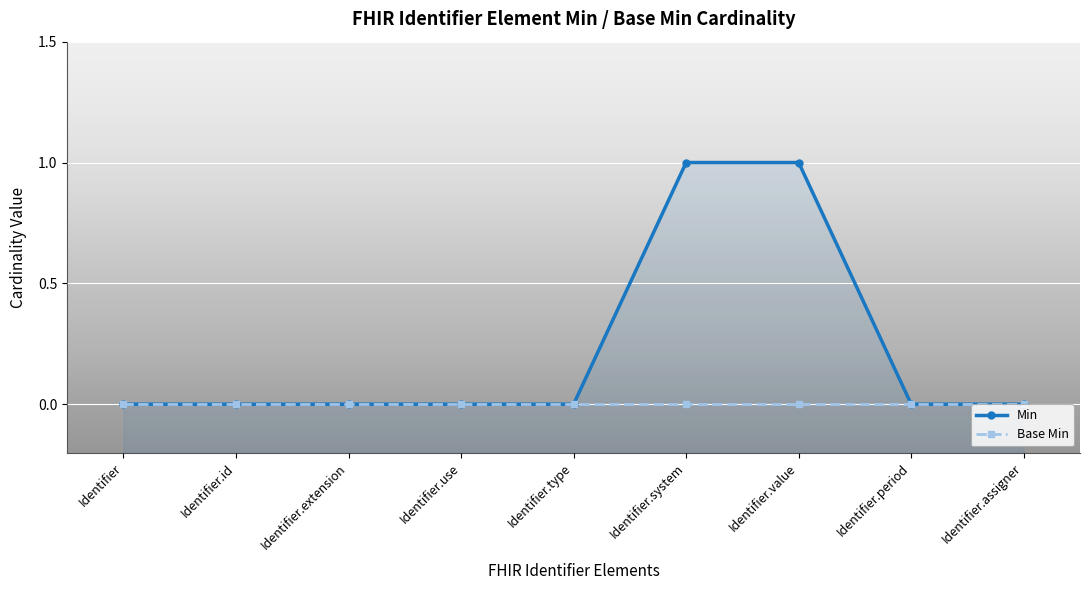

Is the value of Base Min at Identifier.period greater than the value of Min at Identifier?

No